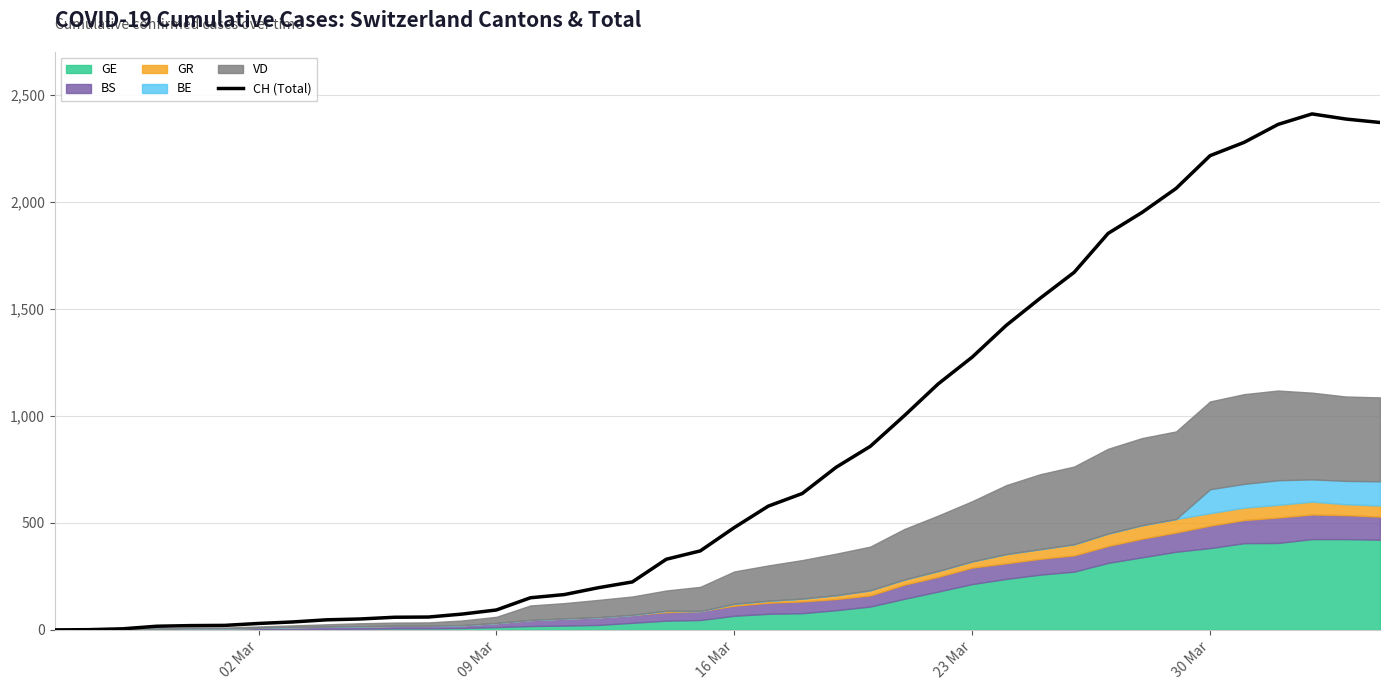

Reading left to right, extract all data points from this chart.

0	1	5	17	20	21	30	37	47	51	59	60	74	93	150	165	197	224	330	369	478	578	637	760	857	1000	1149	1274	1422	1549	1670	1852	1950	2062	2215	2277	2361	2410	2386	2370